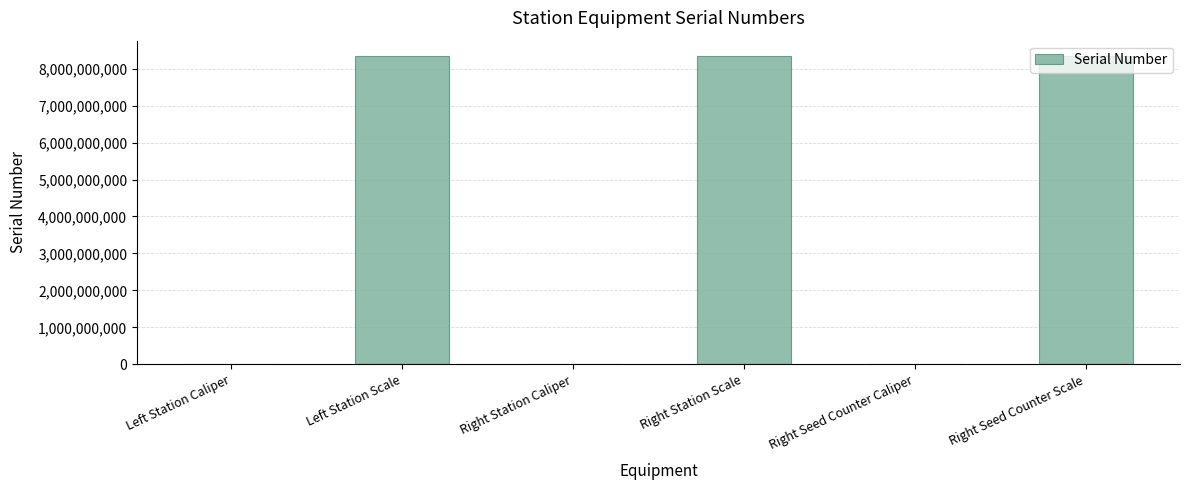

What is the change in value from Left Station Scale to Right Station Caliper?

-8339993143